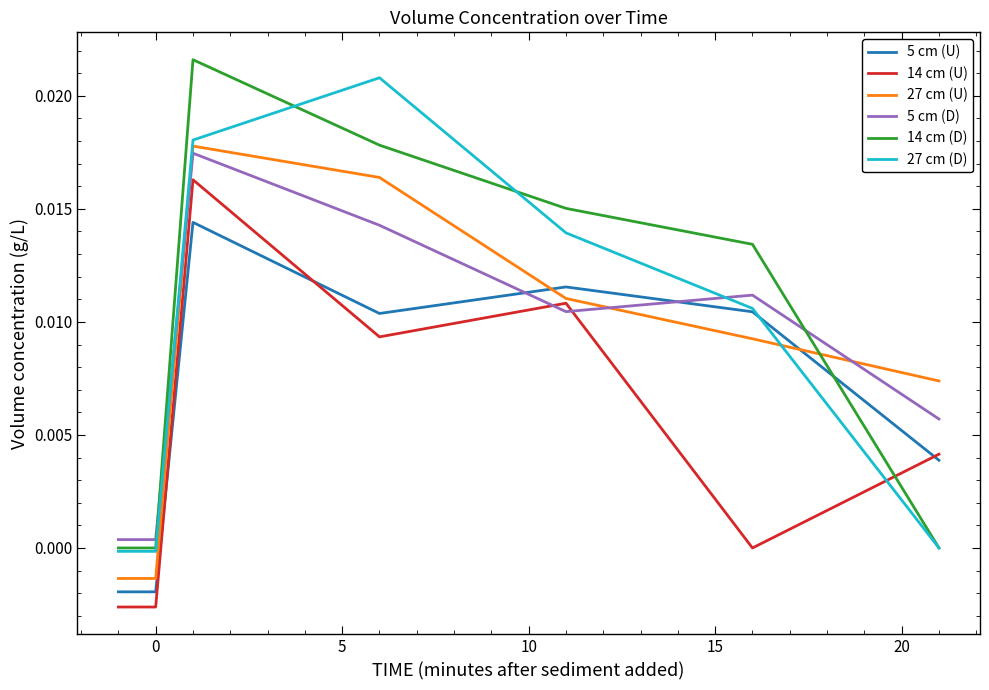

After their last crossing, which series has the higher values: 14 cm (U) or 5 cm (D)?

5 cm (D)